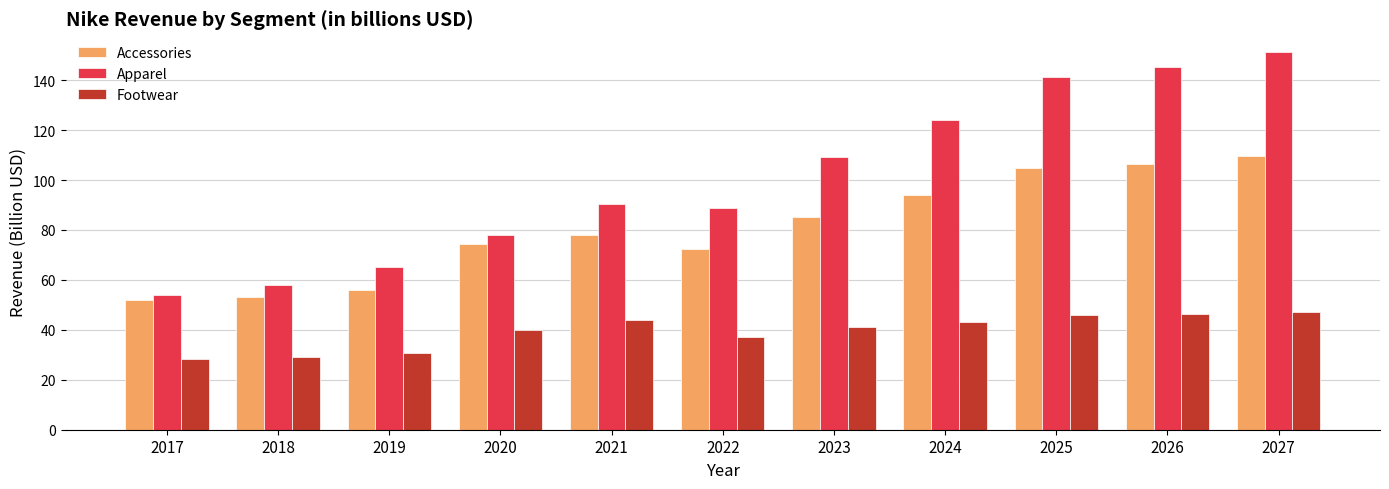

Which series has the widest spread of values?

Apparel